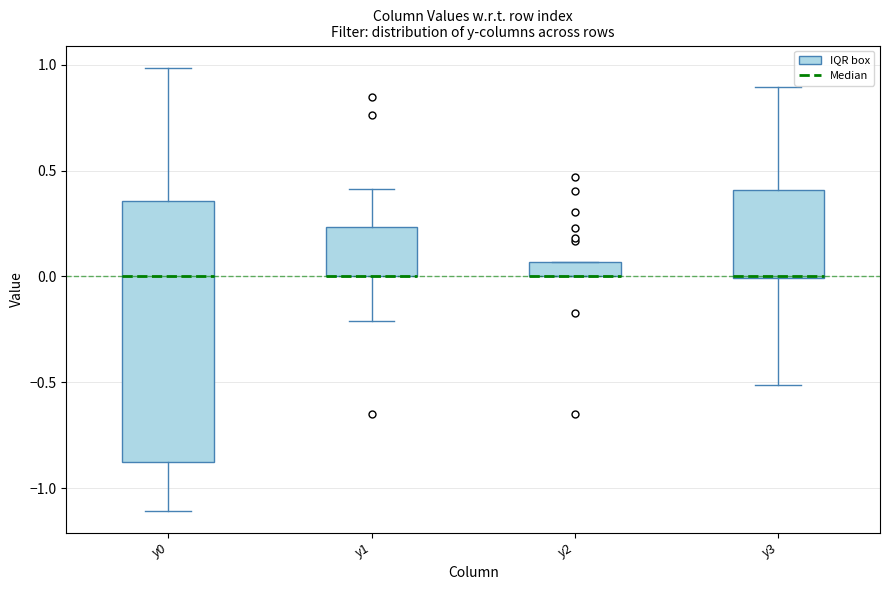

Comparing the boxes themselves (not the whiskers), which one is the tallest?

y0